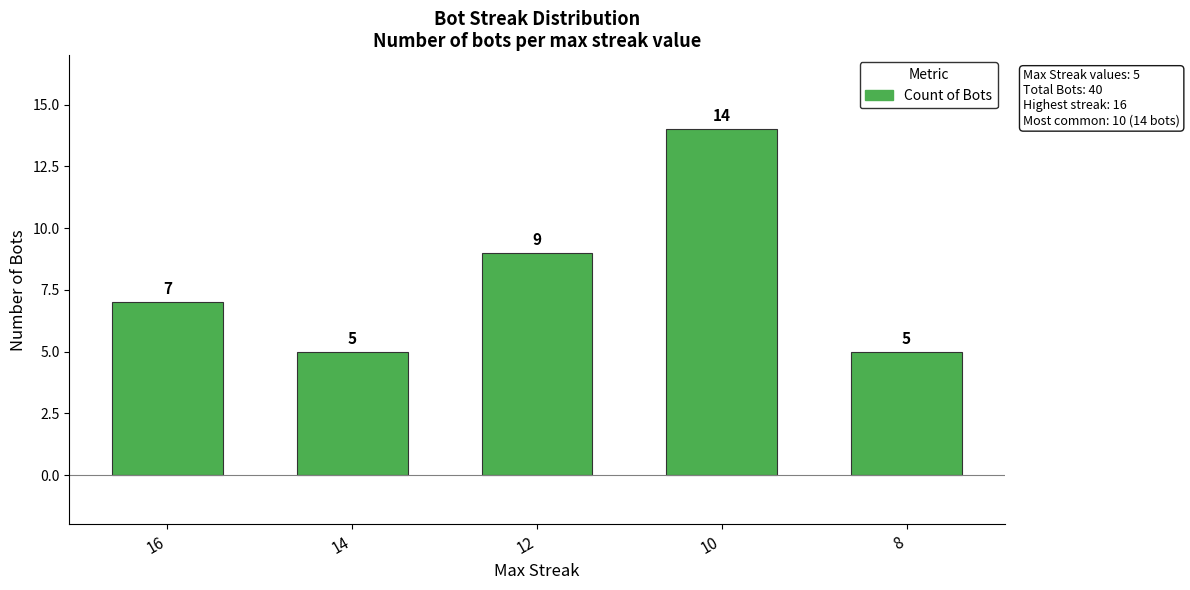

Reading left to right, transcribe all the data shown in this chart.

7	5	9	14	5